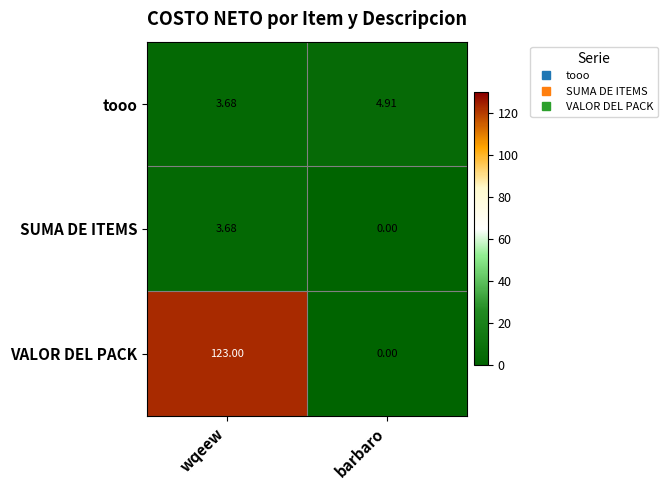

At which category is the sum across all series the highest?

wqeew